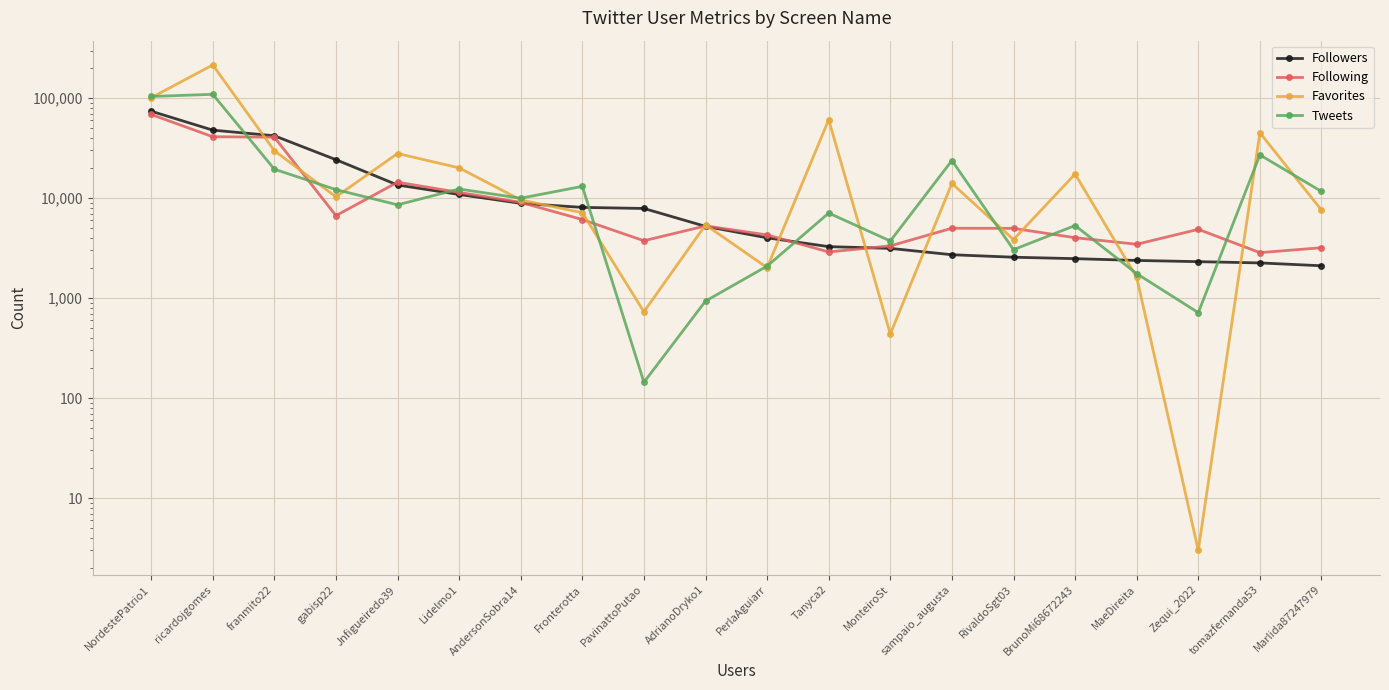

At which category does Tweets reach its first local peak?

ricardojgomes